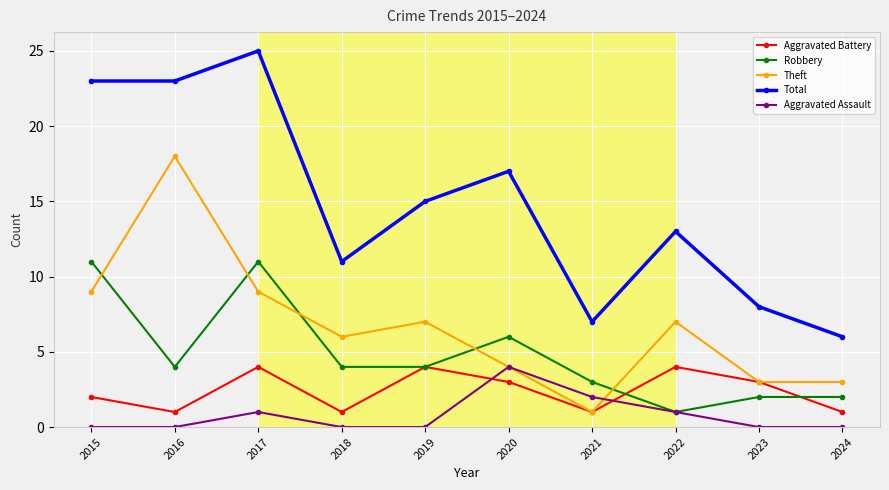

True or false: Total has a value of 11 at 2018.

True